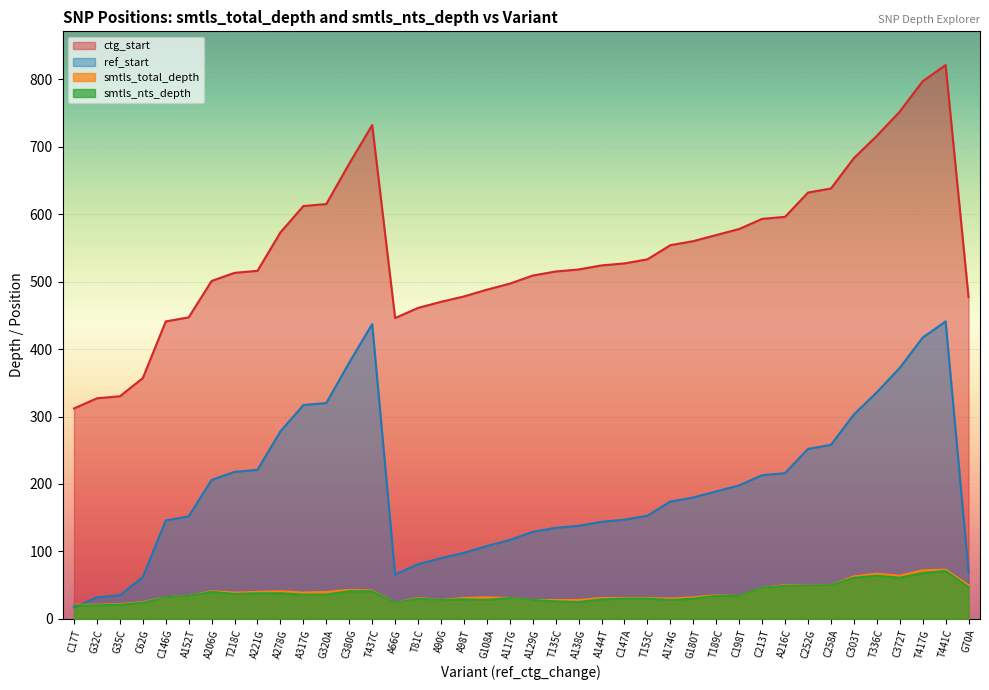

The value of smtls_total_depth at C258A is 66. True or false?

False